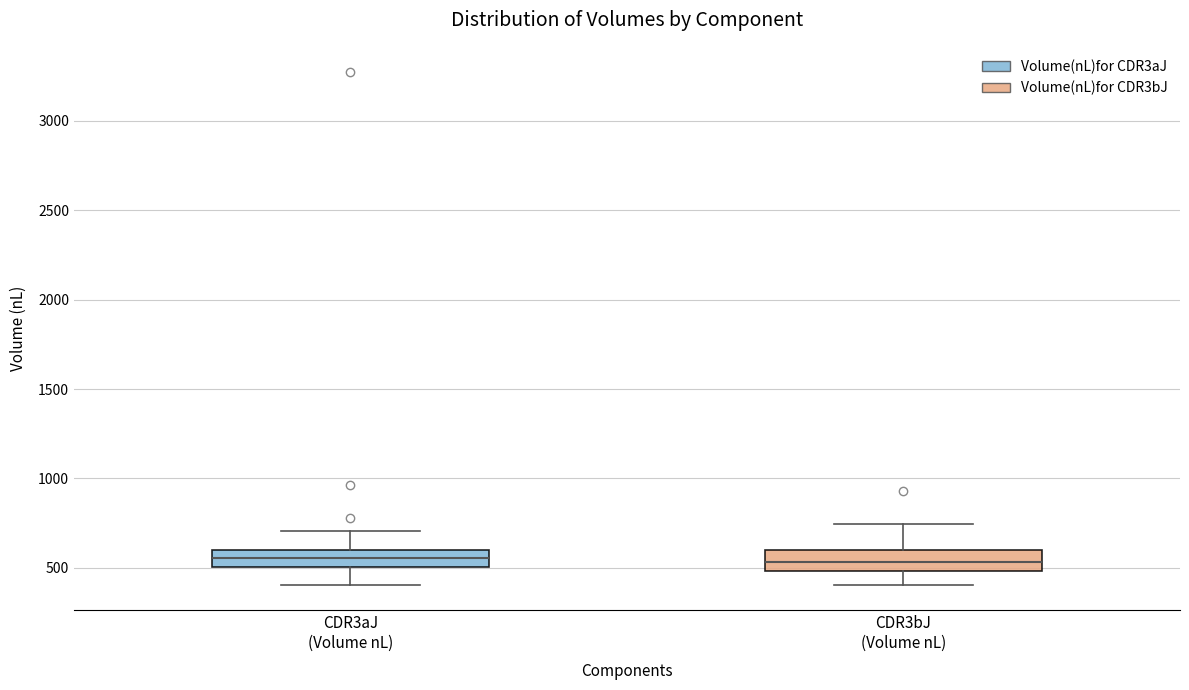

Where does the lower whisker of the box for CDR3bJ (Volume nL) end on the y-axis? The values are not printed on the chart, so give them approximately, as read against the axis.

400